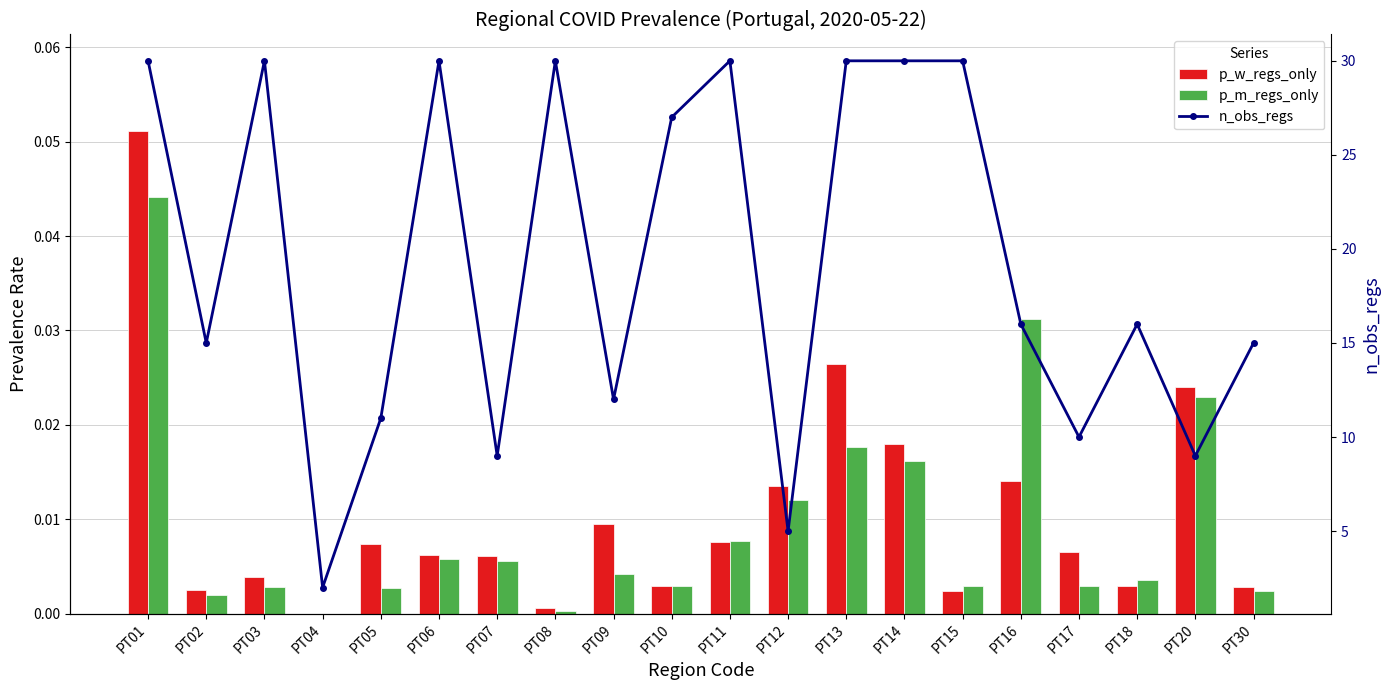

Which series has the largest range (max minus min)?

n_obs_regs